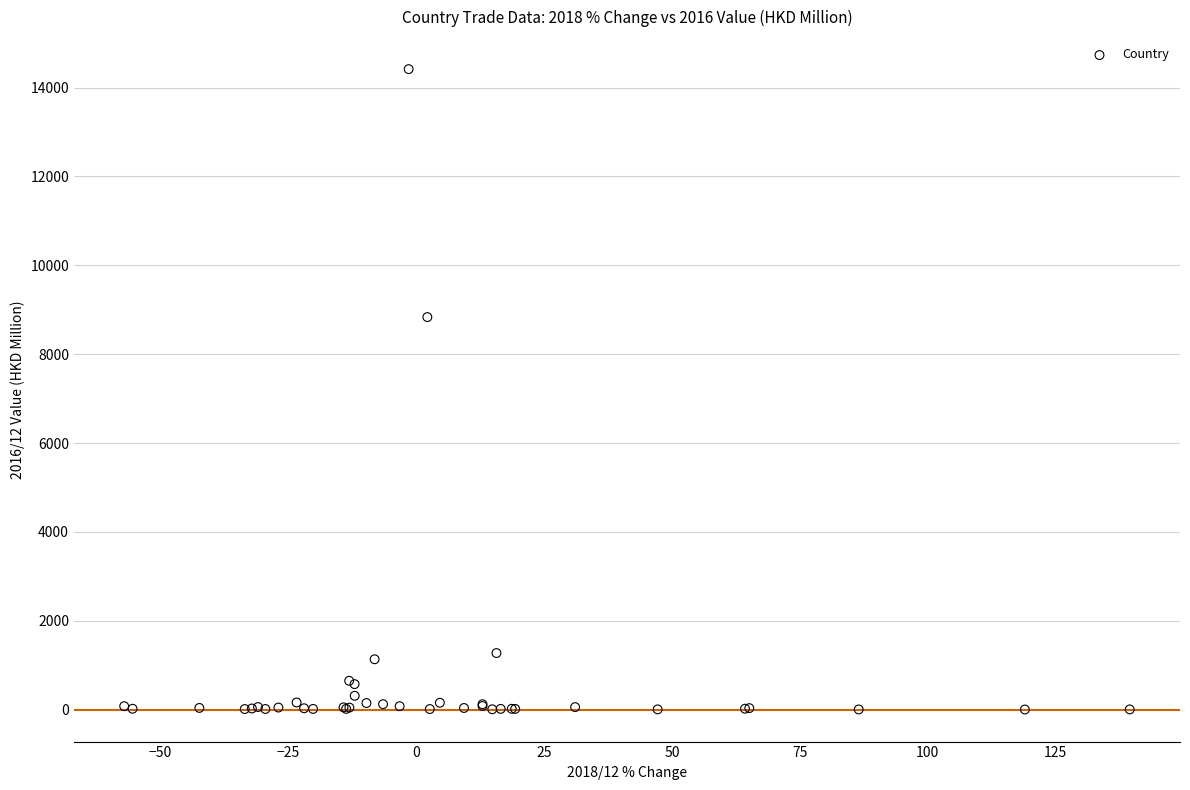

What Y value in the scatter plot is closest to 7209?

8835.2